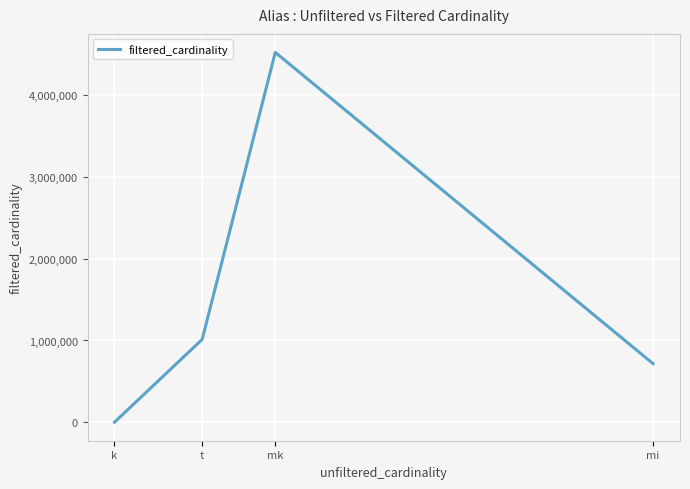

What is the smallest value displayed?

3